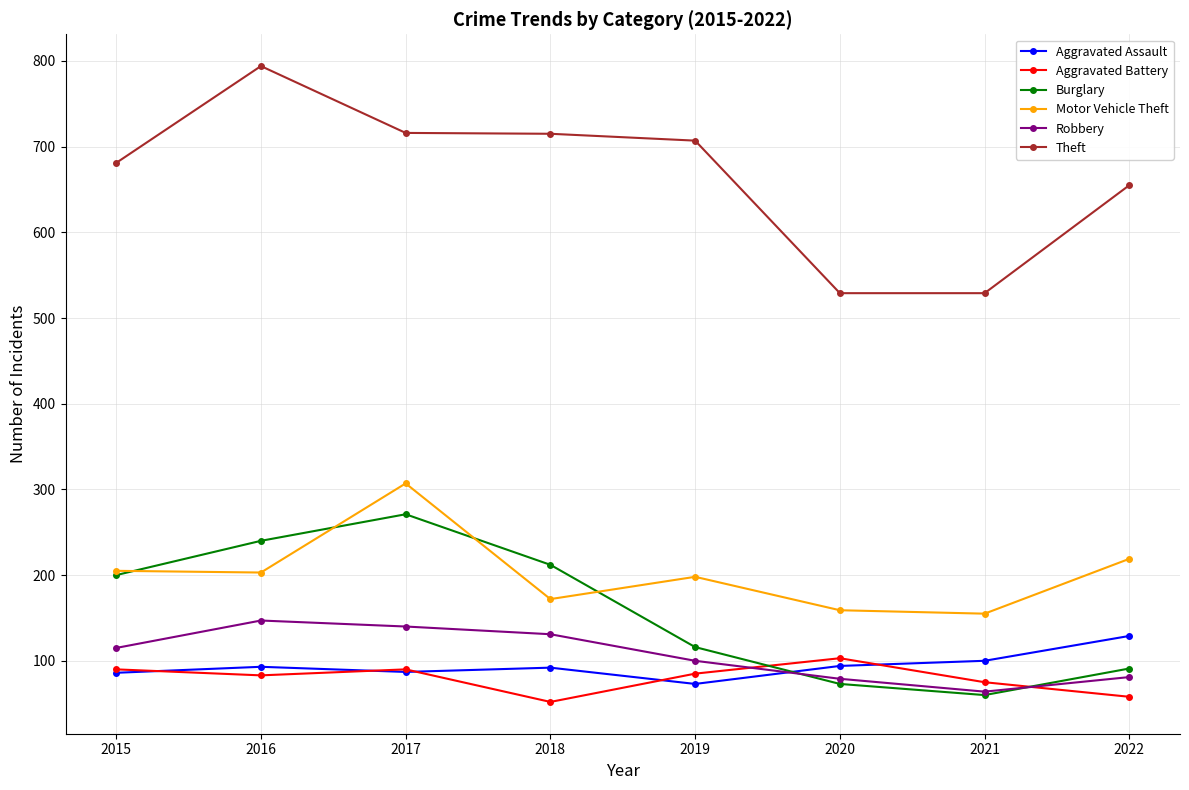

Where is the first local minimum for Robbery?

2021